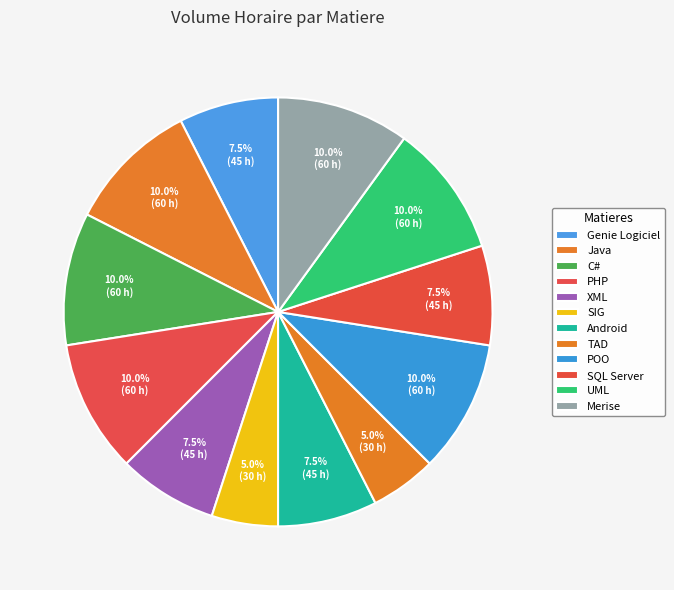

What is the smallest slice in the pie chart?

SIG